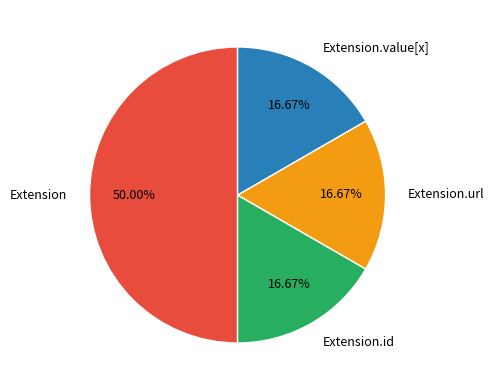

Does Extension.id represent more than half of the total?

No